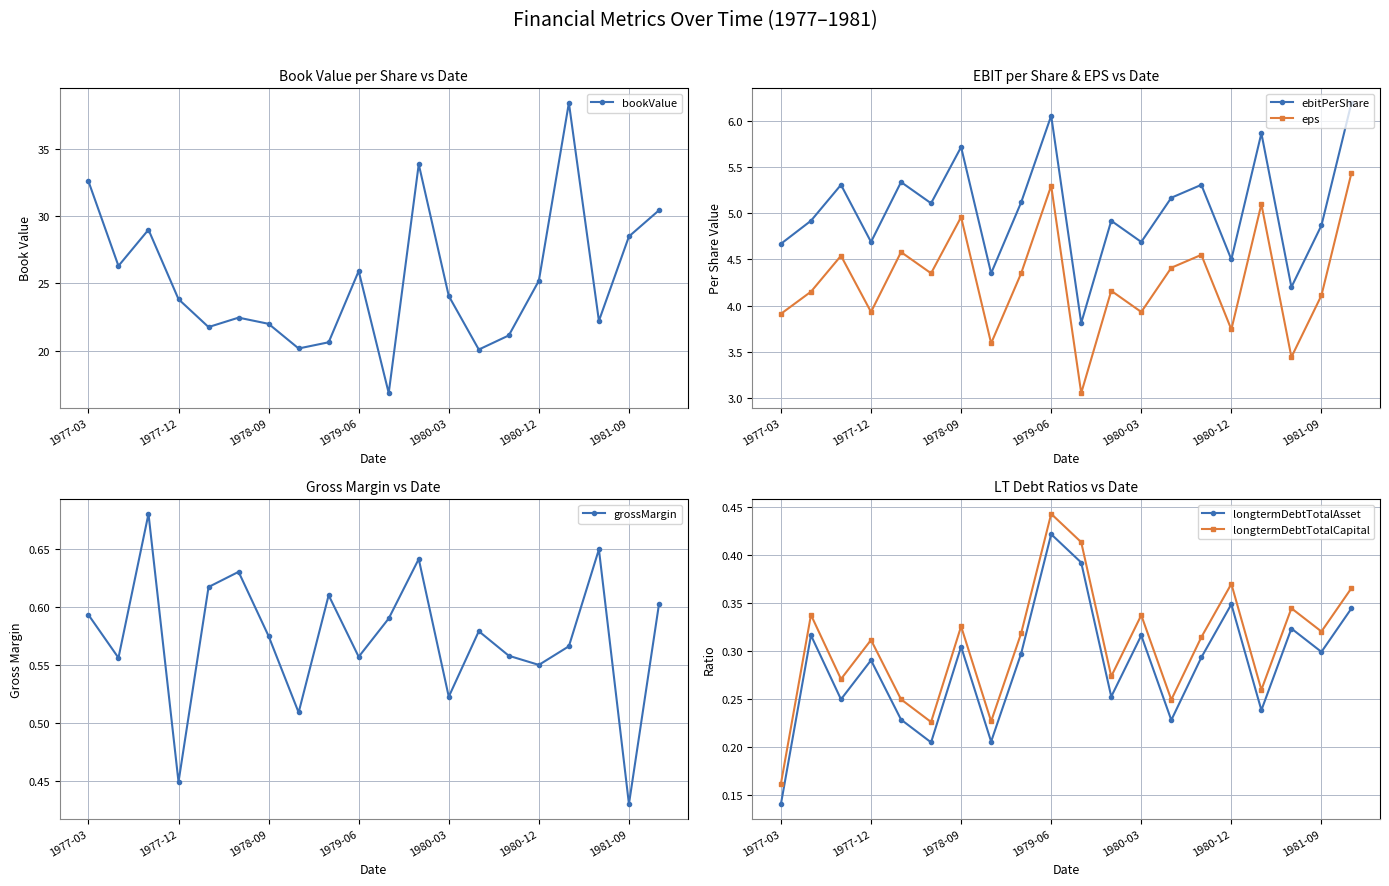

True or false: longtermDebtTotalAsset and eps intersect in this chart.

False